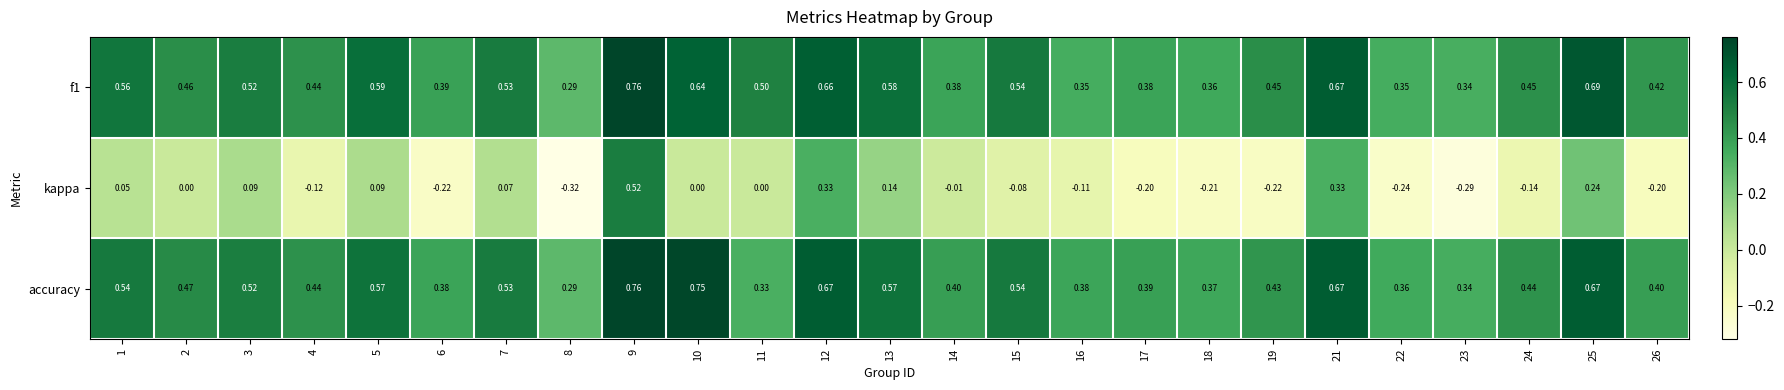

Is the value of kappa at 10 greater than the value of f1 at 16?

No